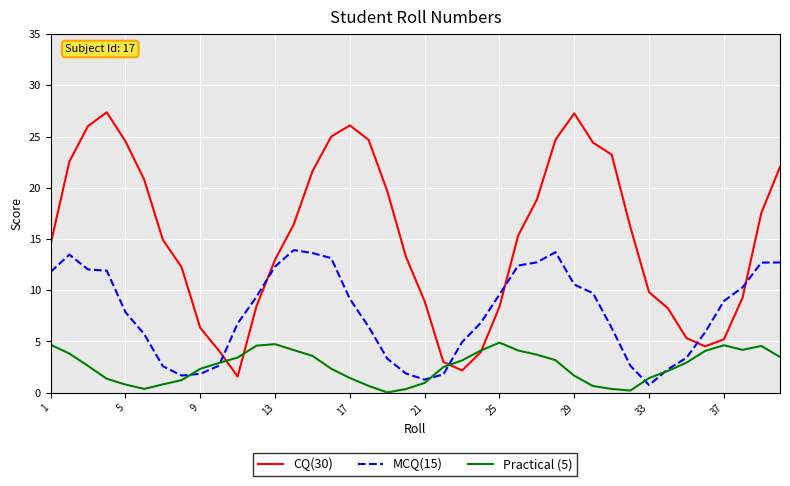

What are all the series names shown in the legend?

CQ(30), MCQ(15), Practical (5)